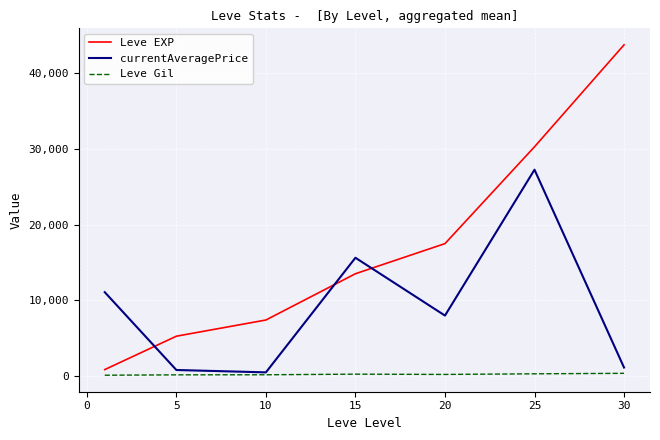

Which series has the largest range (max minus min)?

Leve EXP